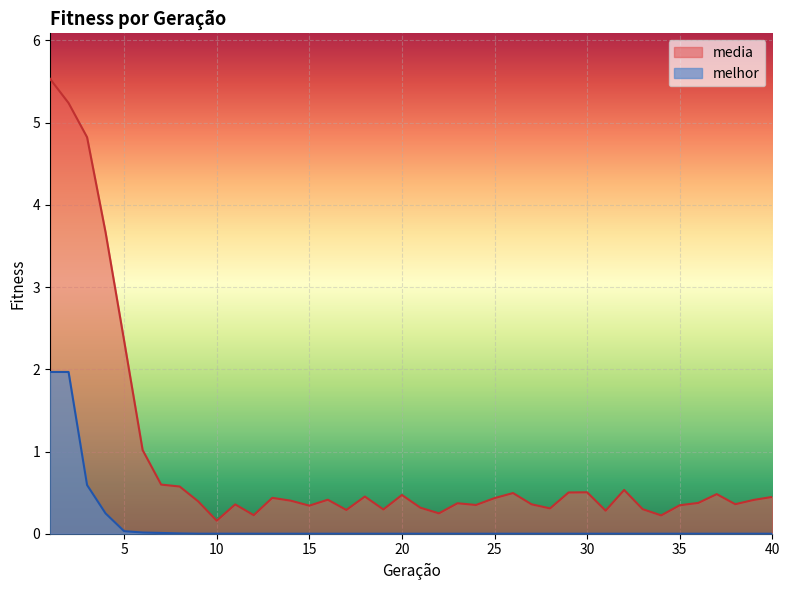

Reading left to right, list all the values displayed in this chart.

media: 5.5	5.2	4.8	3.7	2.3	1.0	0.6	0.6	0.4	0.2	0.4	0.2	0.4	0.4	0.3	0.4	0.3	0.5	0.3	0.5	0.3	0.2	0.4	0.3	0.4	0.5	0.4	0.3	0.5	0.5	0.3	0.5	0.3	0.2	0.3	0.4	0.5	0.4	0.4	0.4
melhor: 2.0	2.0	0.6	0.2	0.0	0.0	0.0	0.0	0.0	0.0	0.0	0.0	0.0	0.0	0.0	0.0	0.0	0.0	0.0	0.0	0.0	0.0	0.0	0.0	0.0	0.0	0.0	0.0	0.0	0.0	0.0	0.0	0.0	0.0	0.0	0.0	0.0	0.0	0.0	0.0